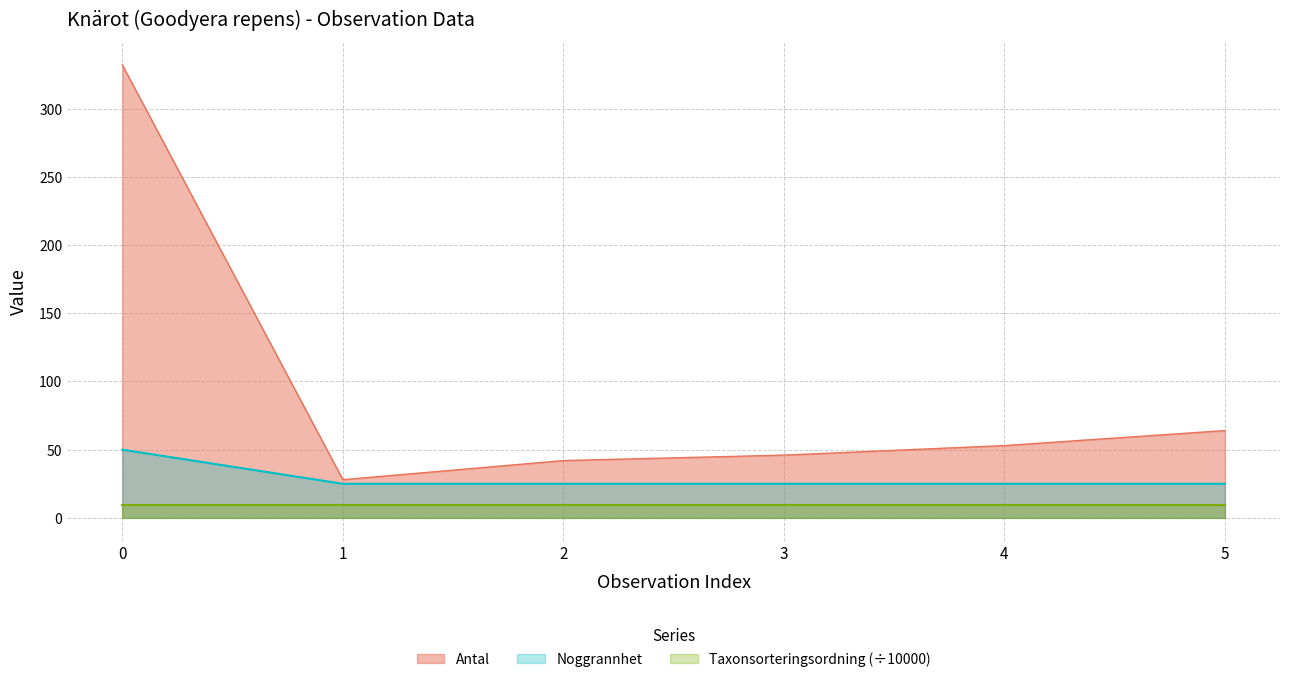

What is the maximum value for Taxonsorteringsordning (÷10000)?

9.6